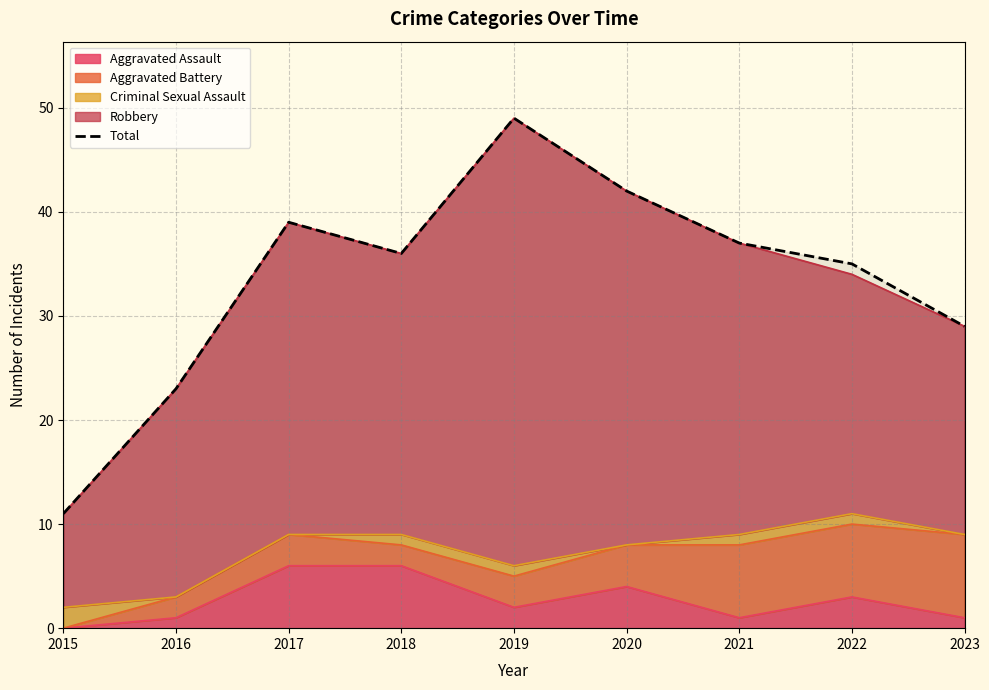

What is the value of the 7th point from the left?

37